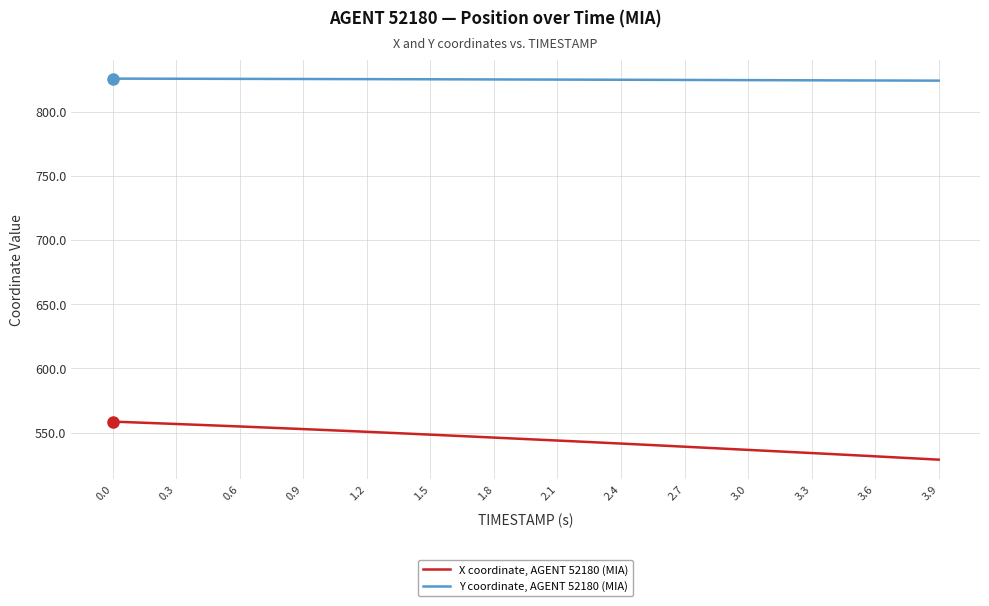

Which series has the largest total across all categories?

Y coordinate, AGENT 52180 (MIA)